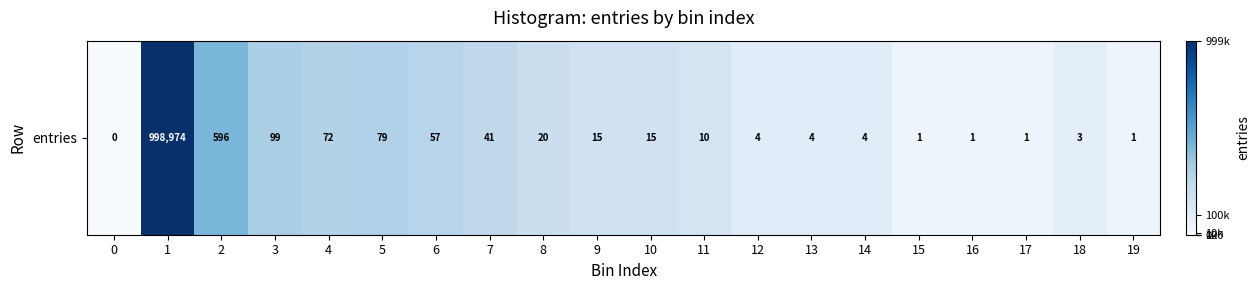

Reading left to right, what are all the values shown in this chart?

0=0.0	1=13.8	2=6.4	3=4.6	4=4.3	5=4.4	6=4.1	7=3.7	8=3.0	9=2.8	10=2.8	11=2.4	12=1.6	13=1.6	14=1.6	15=0.7	16=0.7	17=0.7	18=1.4	19=0.7